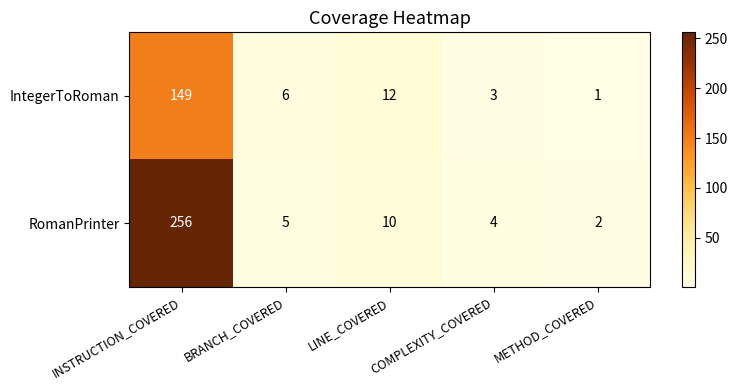

What is the sum of the IntegerToRoman values at INSTRUCTION_COVERED and METHOD_COVERED?

150